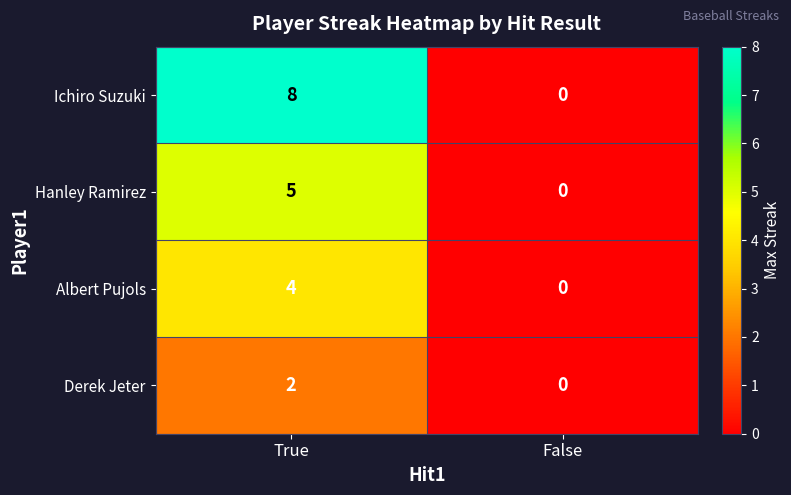

What is the difference between the Hanley Ramirez values at False and True?

5